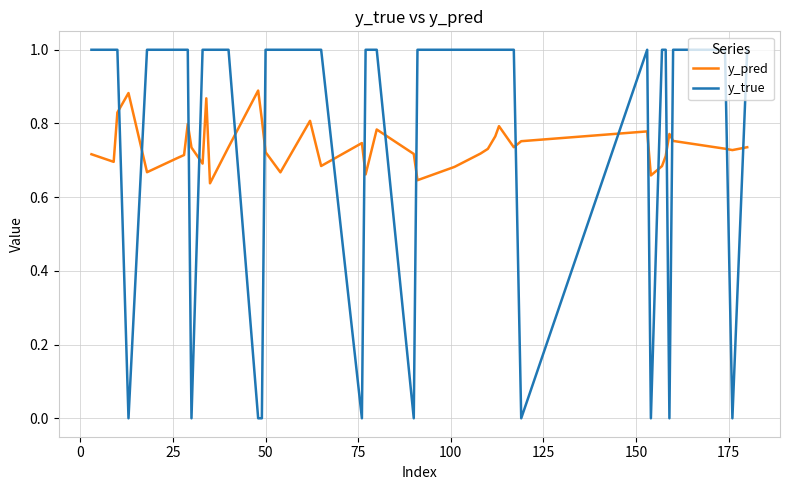

Which series ends up on top after the final intersection of y_pred and y_true?

y_true